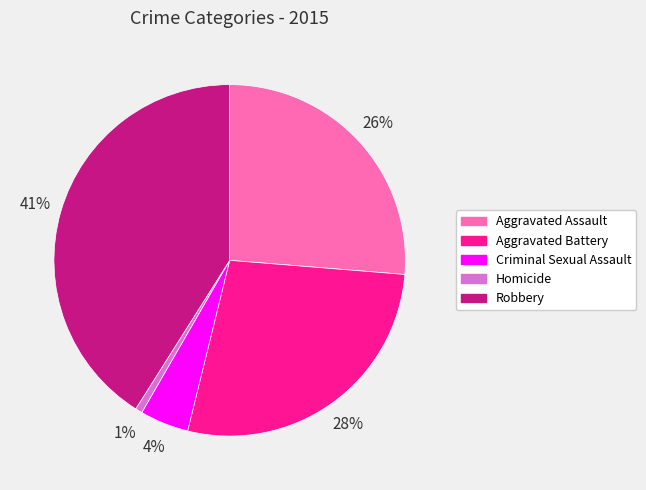

Rank the categories by value from highest to lowest.

Robbery, Aggravated Battery, Aggravated Assault, Criminal Sexual Assault, Homicide